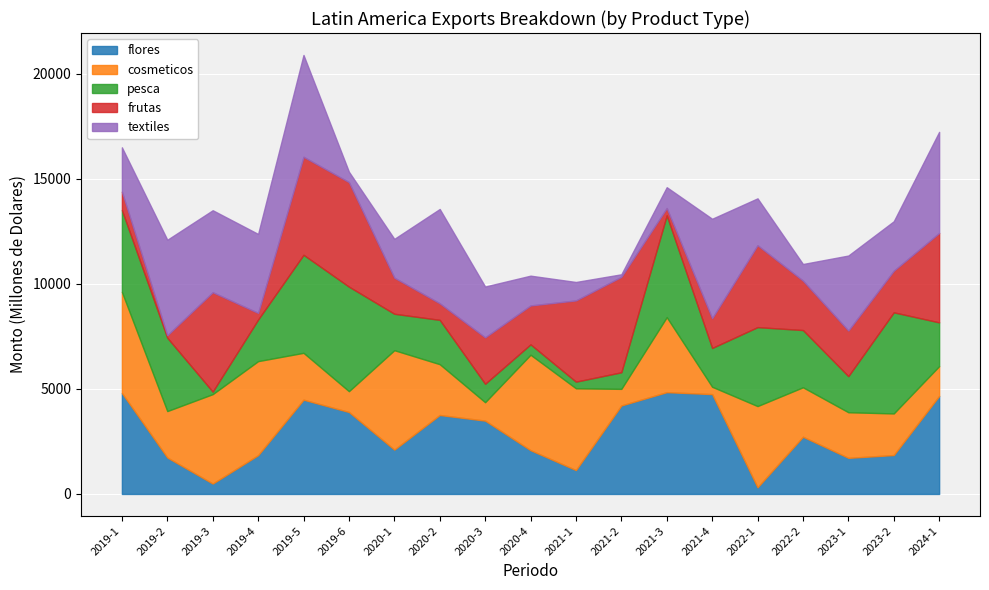

What is the maximum value for frutas?

4975.2